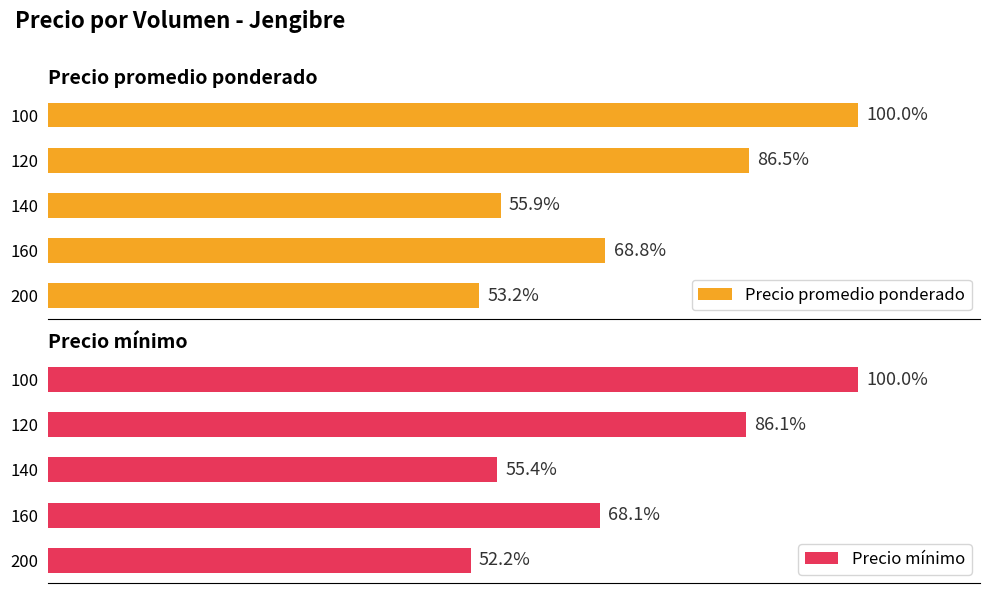

List the labels in order of Precio promedio ponderado value, smallest first.

200, 140, 160, 120, 100